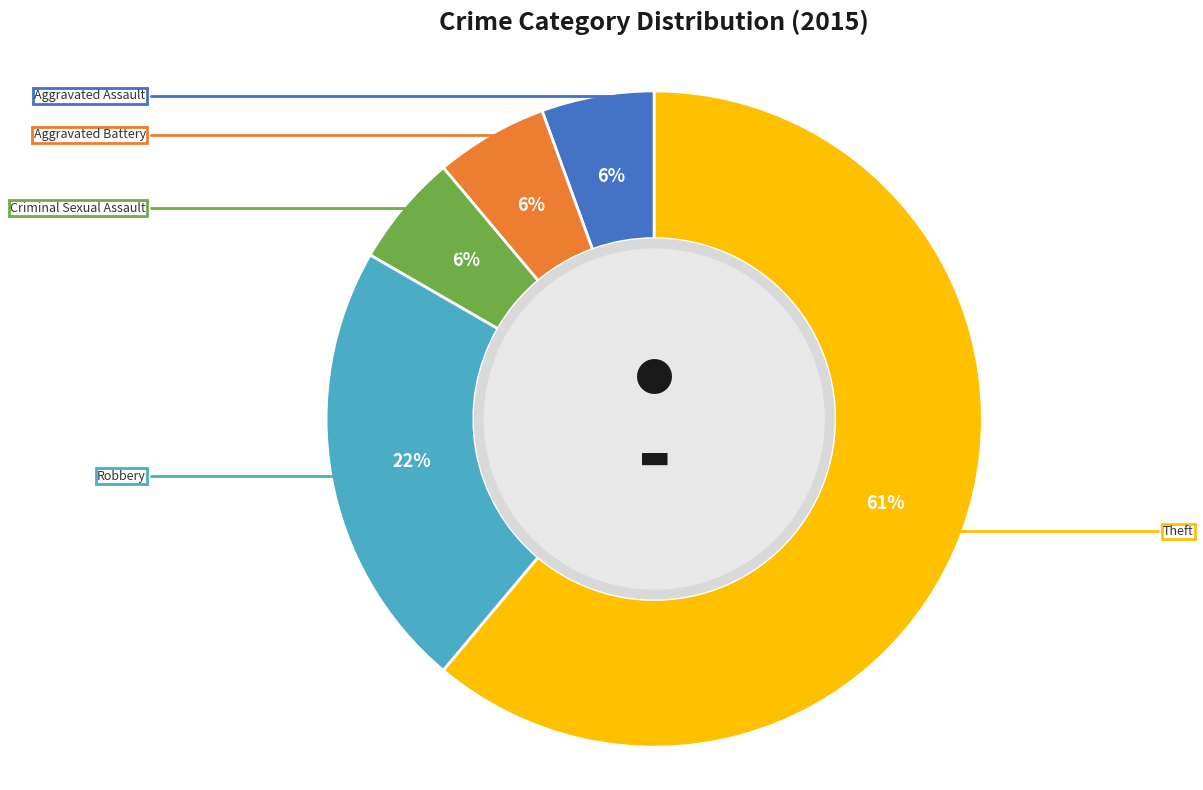

To the nearest percent, what is the average slice percentage?

20%